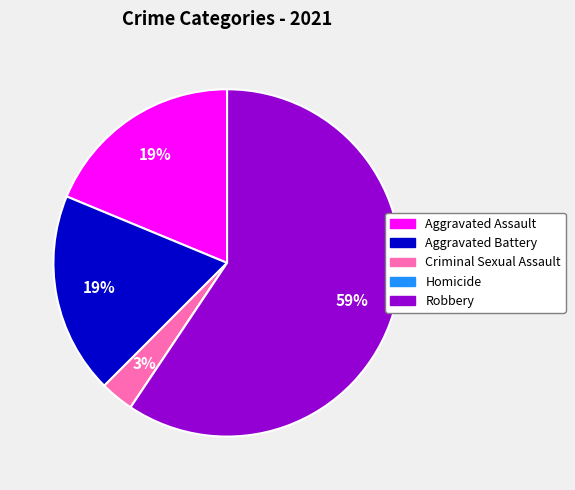

To the nearest percent, what is the average slice percentage?

20%